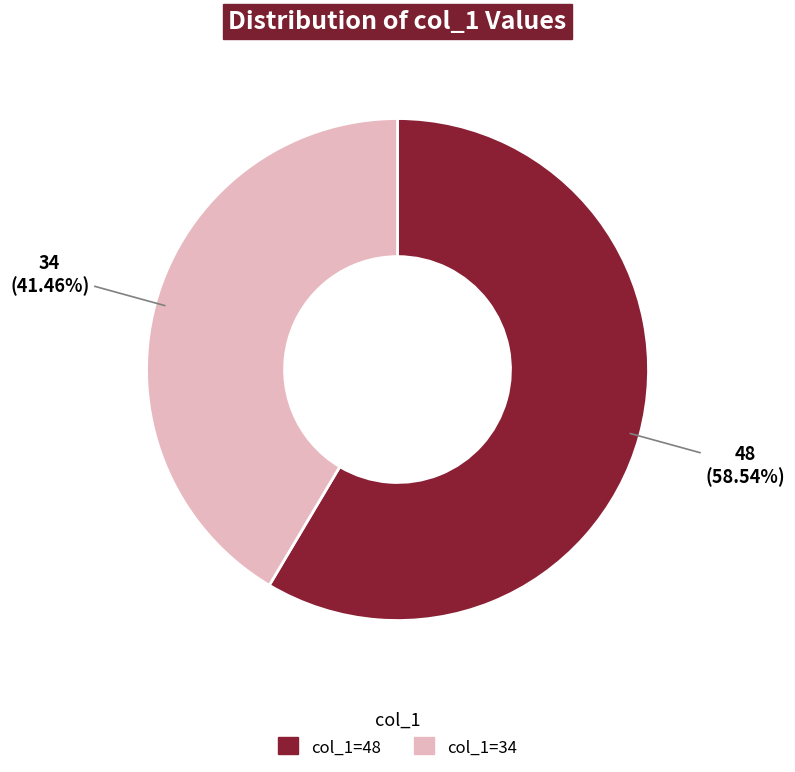

How many slices are in this pie chart?

2